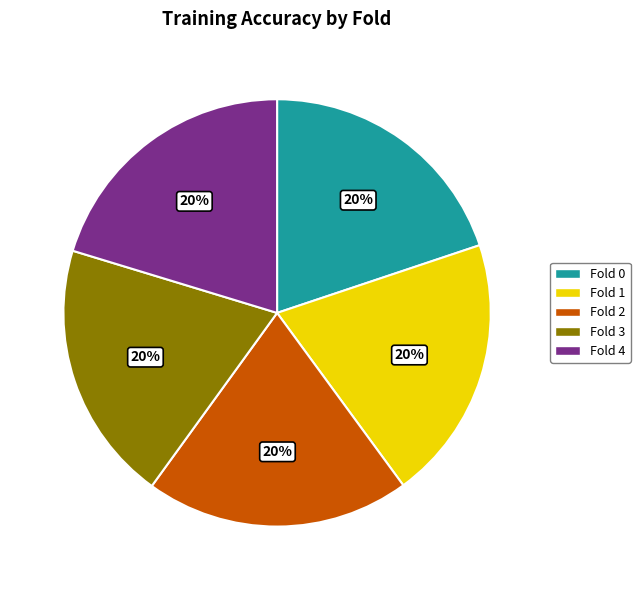

True or false: Fold 0 accounts for 34% of the total.

False